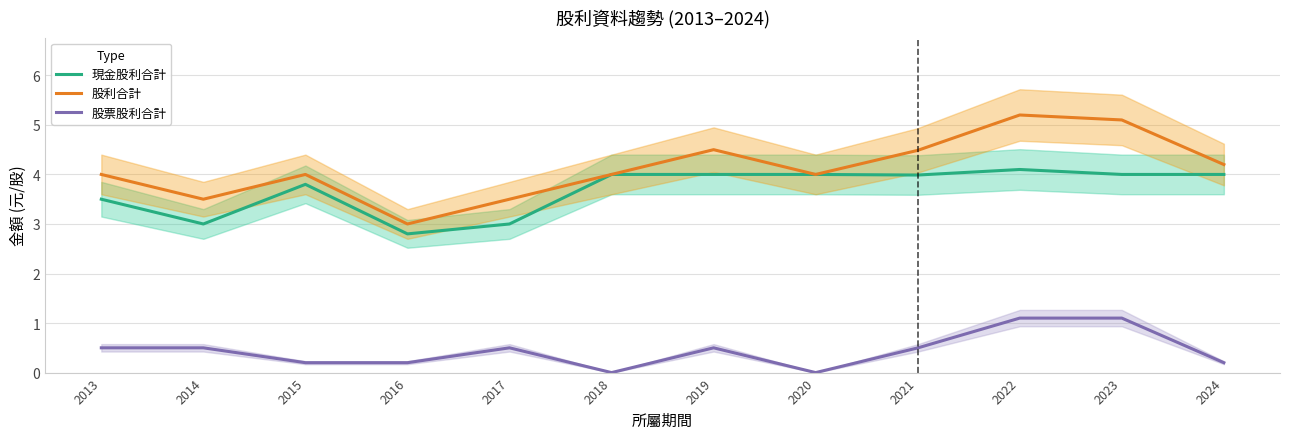

At which category does 股利合計 reach its first local valley?

2014